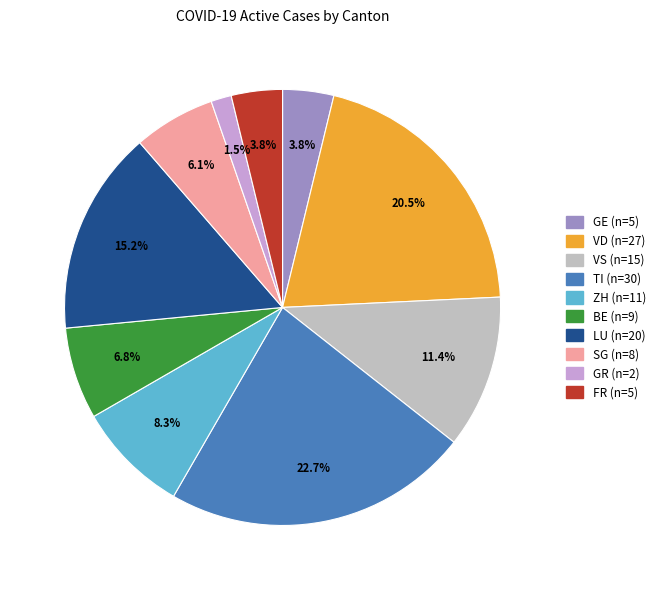

The BE slice represents 7% of the pie. True or false?

True